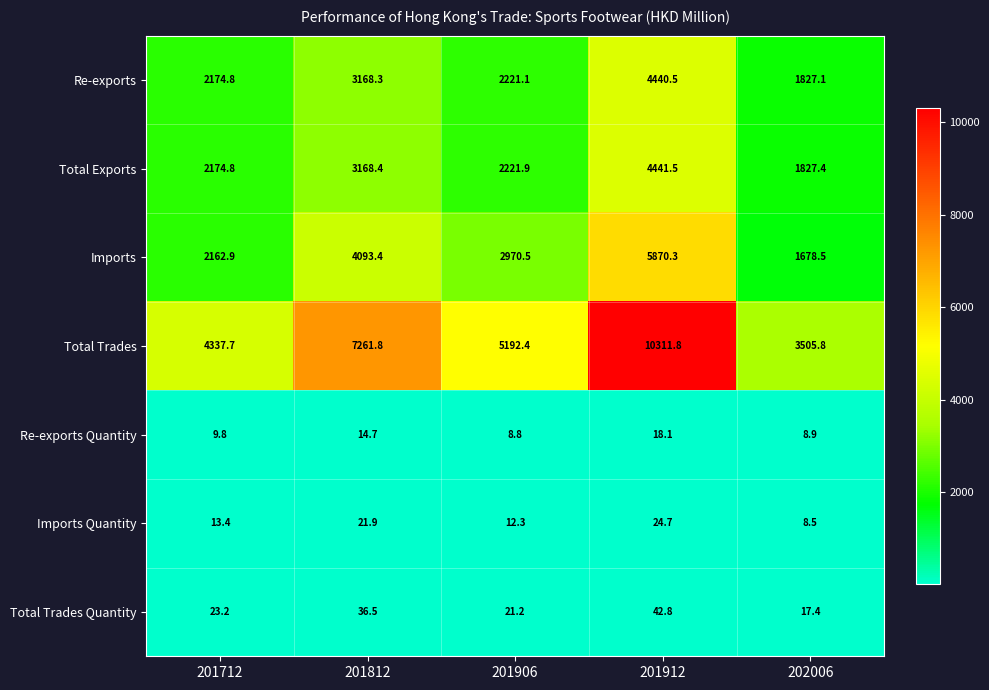

At which category is the sum across all series the highest?

201912